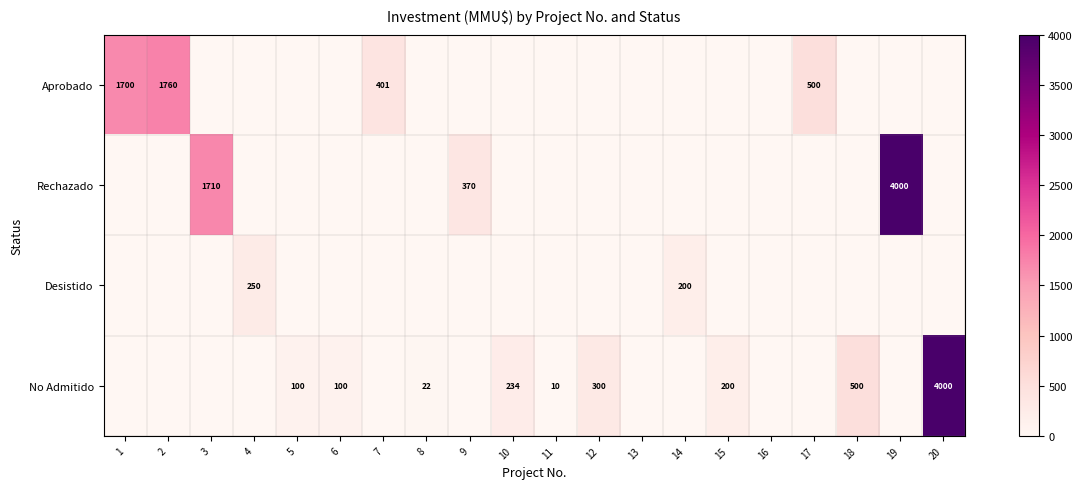

Is it true that No Admitido equals 100 at 5?

True